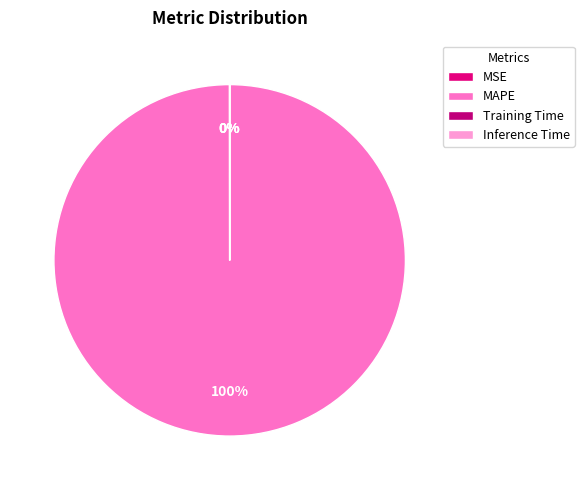

Between Training Time and Inference Time, which is larger?

Training Time